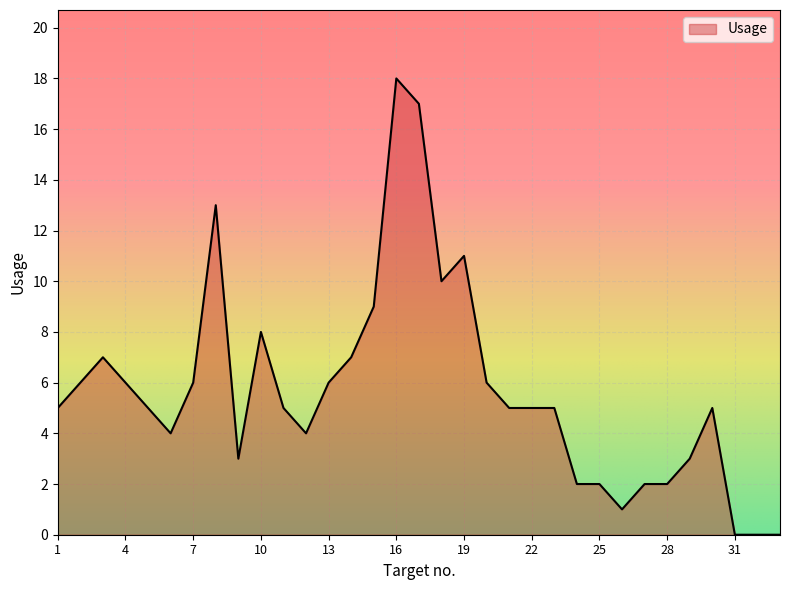

What is the greatest value displayed?

18